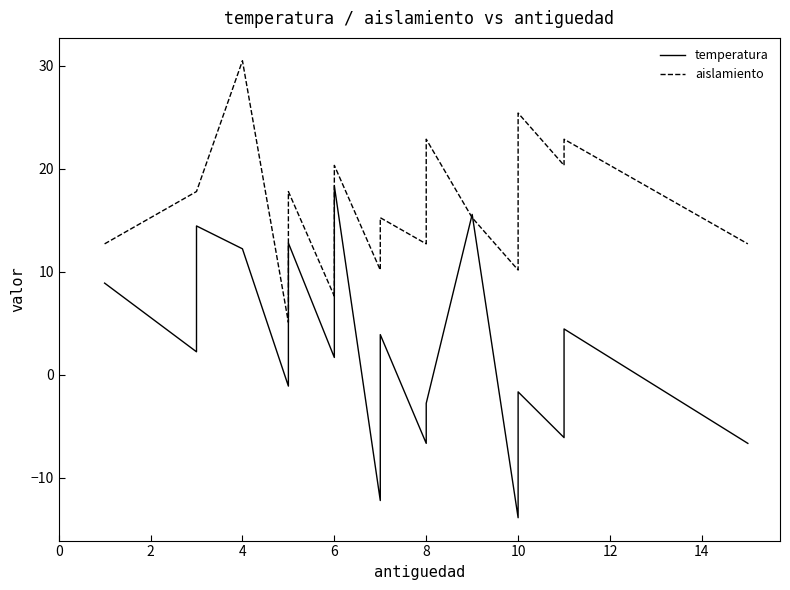

What is the minimum value shown in the chart?

-13.9